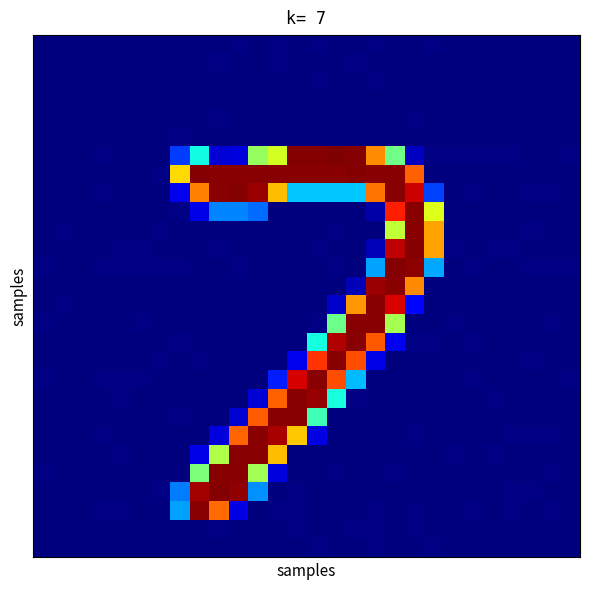

At how many categories does at least one series exceed 158?

14